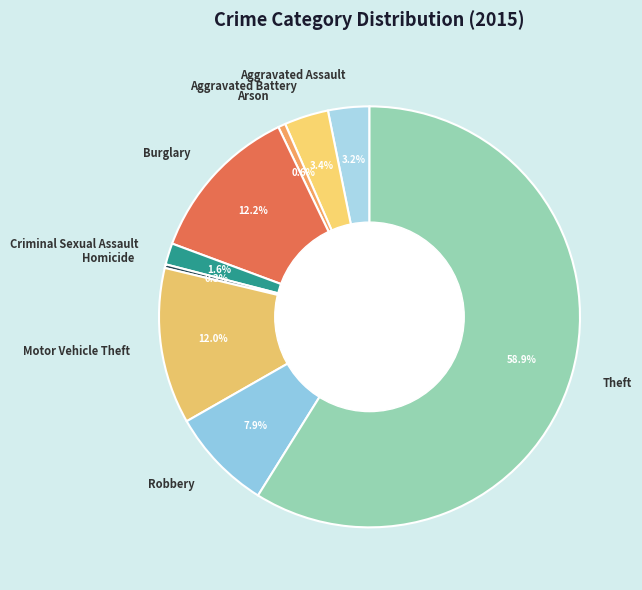

How many slices are in this pie chart?

9